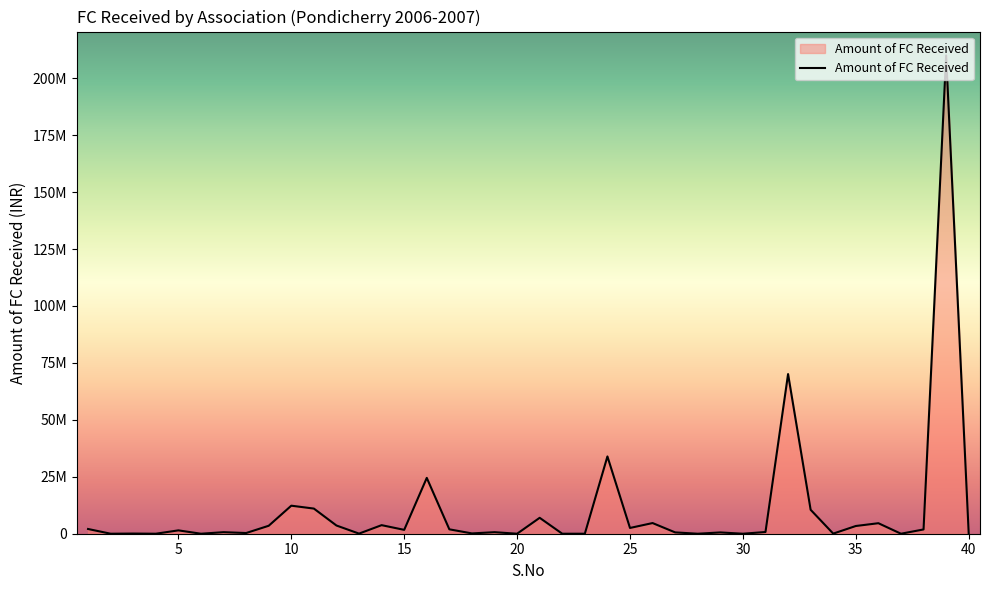

Is this an area chart (filled region under the line)?

Yes